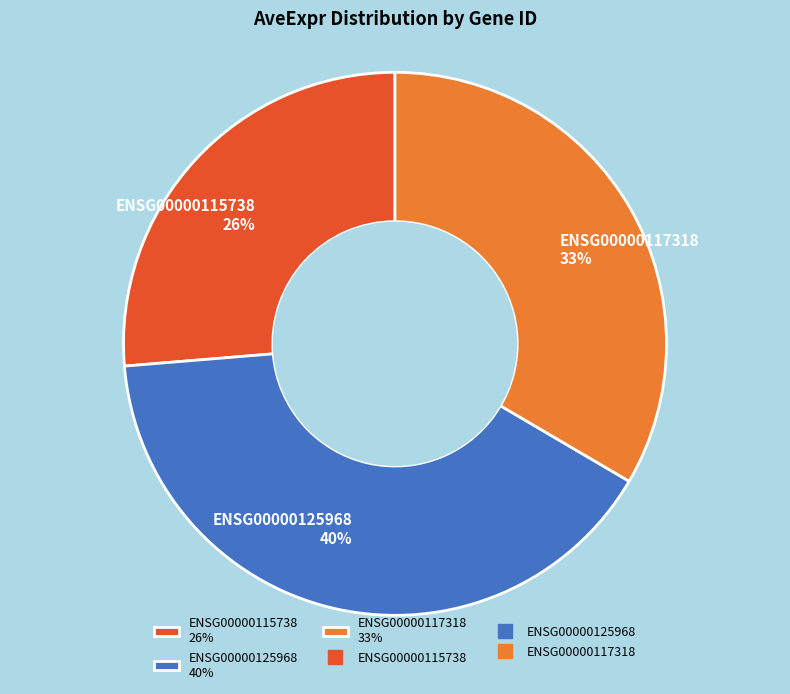

True or false: ENSG00000117318 accounts for 33% of the total.

True